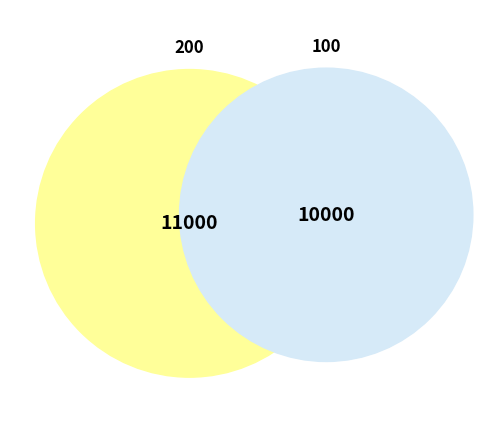

Rank the categories by value from lowest to highest.

100, 200